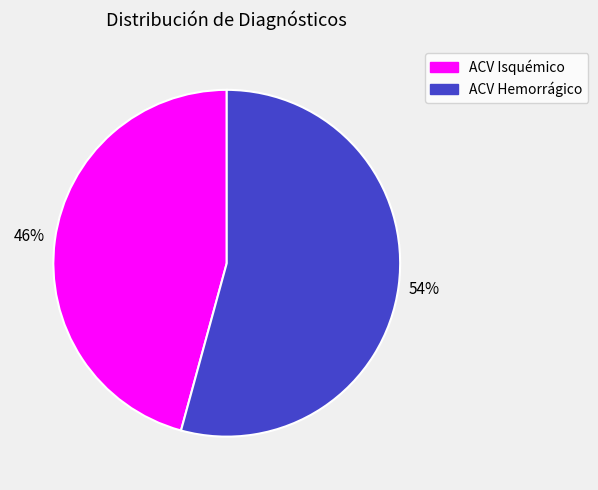

Is it true that ACV Hemorrágico is 54% of the pie?

True